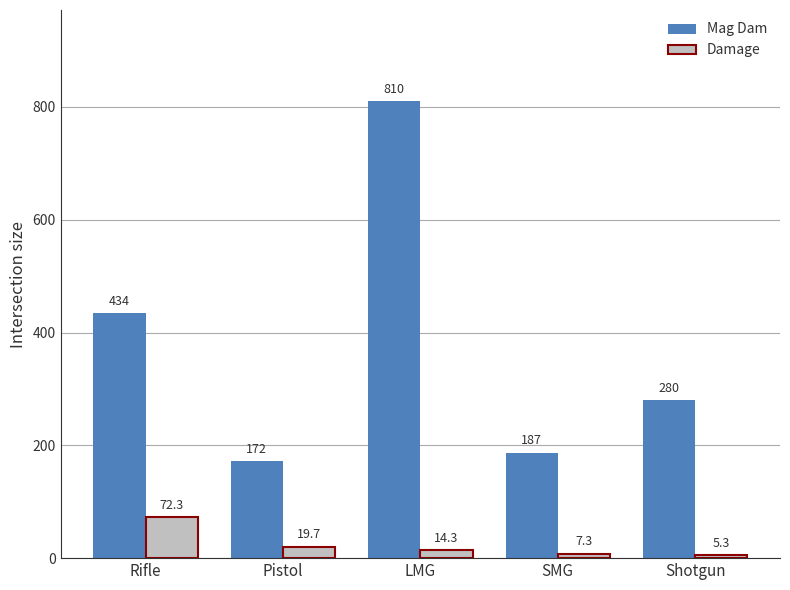

What is the label of the 5th bar from the right?

Rifle